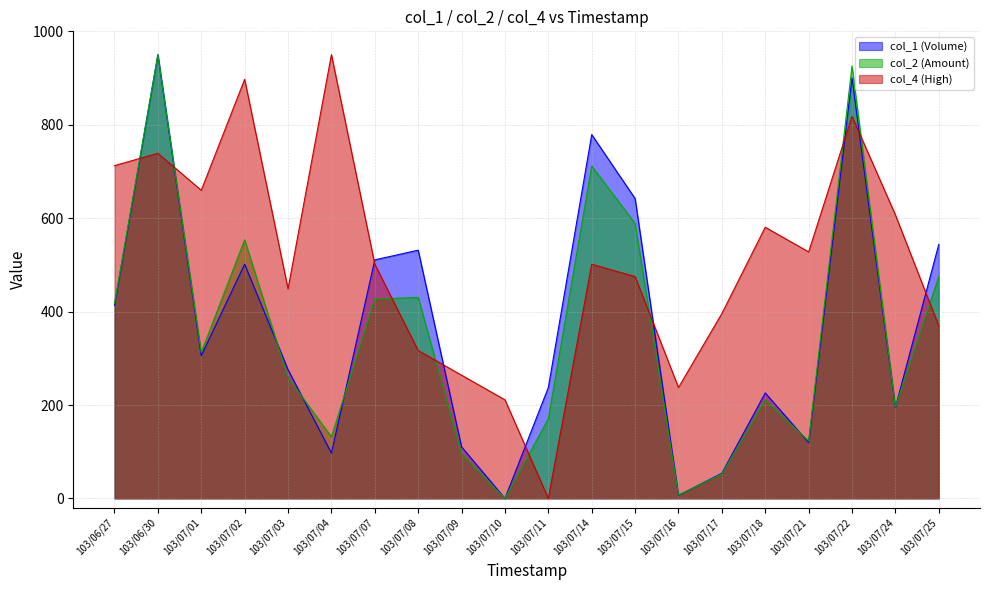

What is the label of the 2nd point from the left?

103/06/30